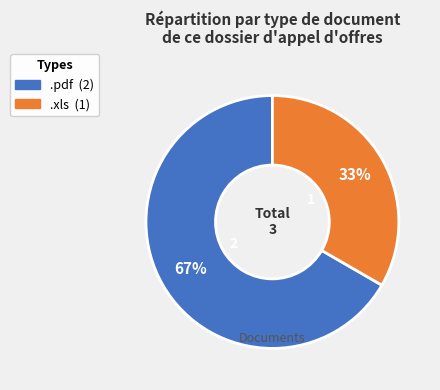

The .xls slice represents 33% of the pie. True or false?

True